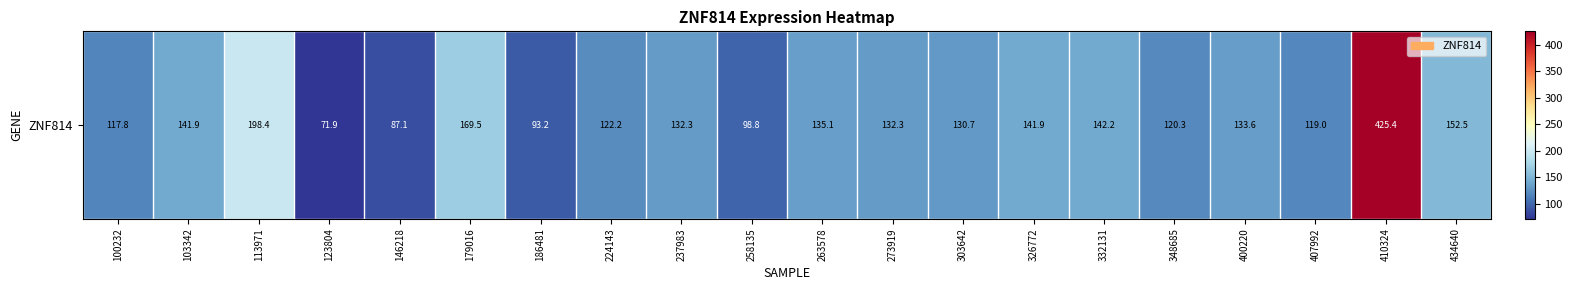

Is it true that the value at 407992 is 163.7?

False